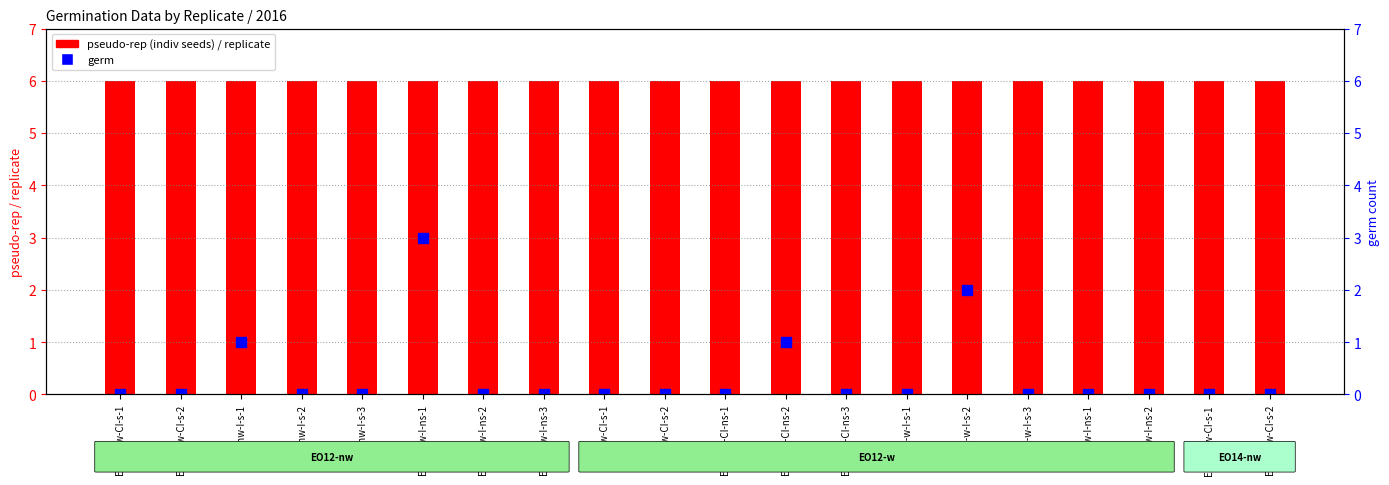

How many categories are shown in the chart?

20